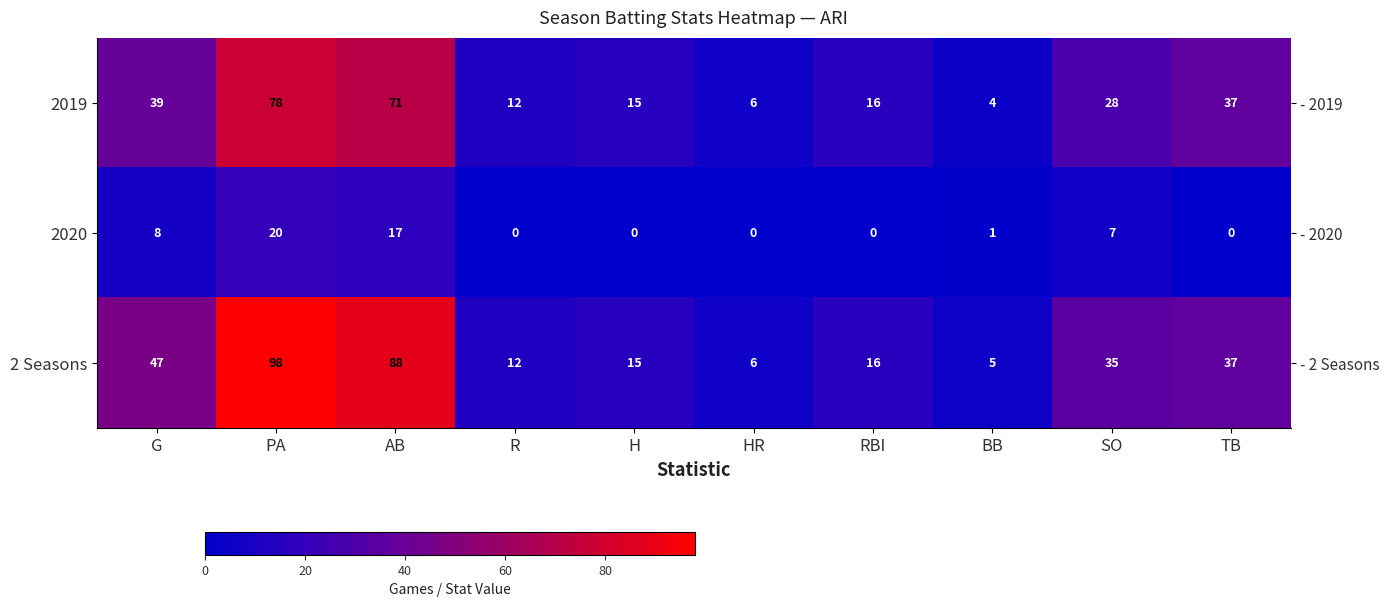

Which category has the lowest value in the 2020 series?

R